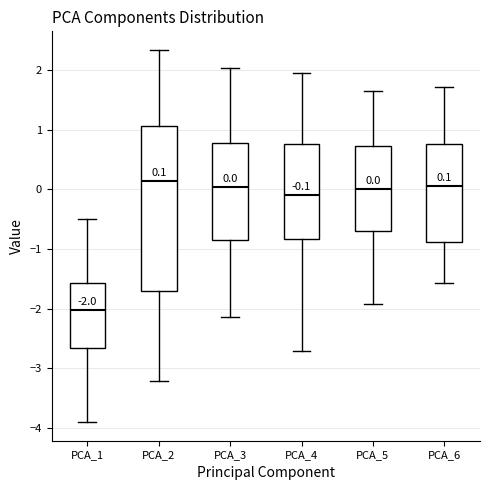

Which box's median line is the lowest?

PCA_1